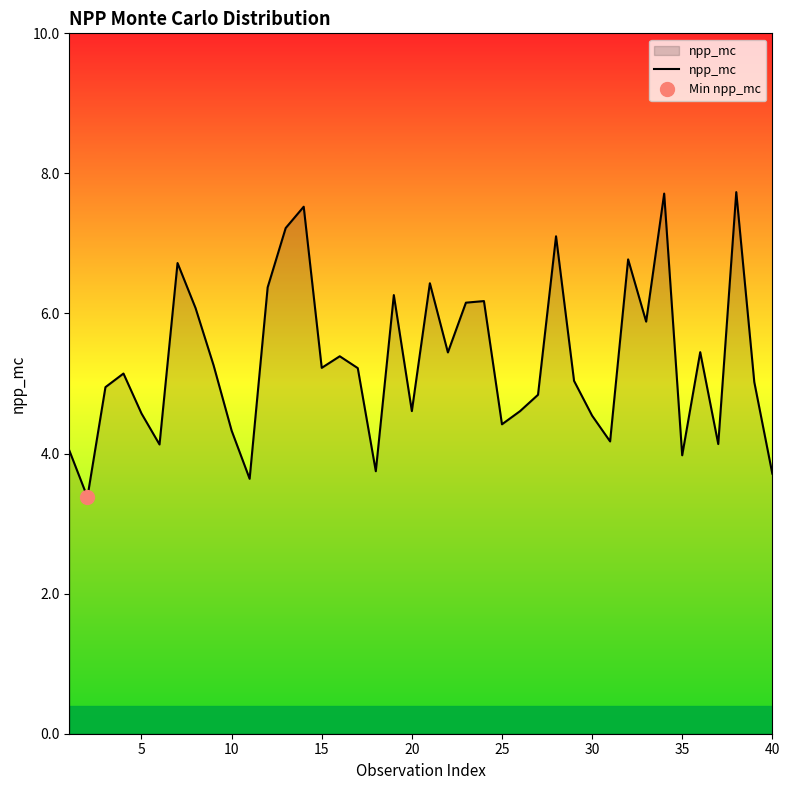

The value of npp_mc at 15 is 5.2. True or false?

True